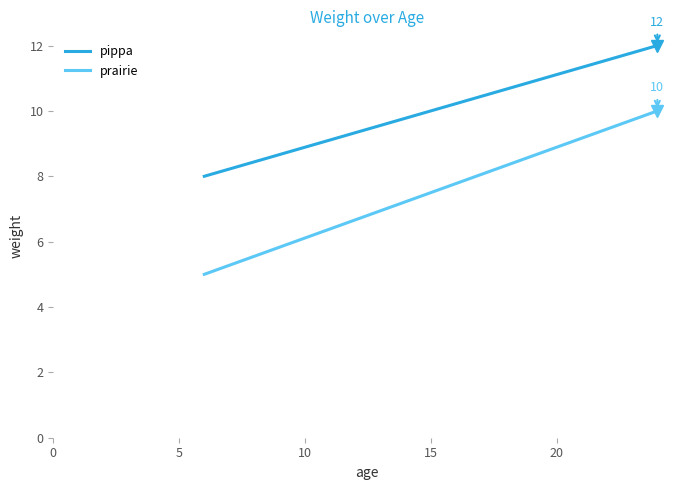

Which series has the largest total across all categories?

pippa